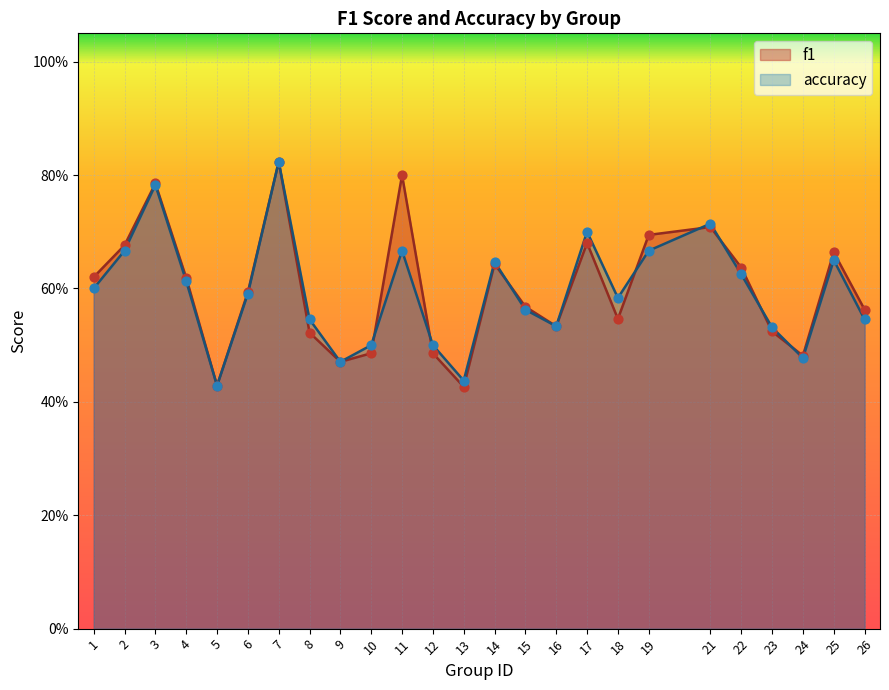

Which series has the largest total across all categories?

f1